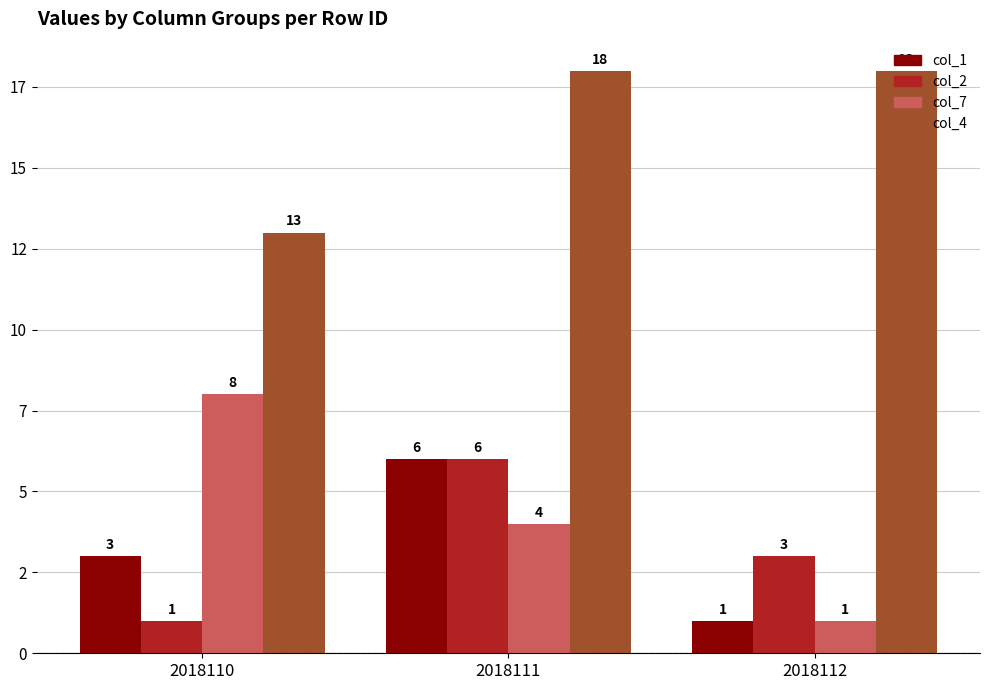

Reading left to right, list all the values displayed in this chart.

col_1: 3	6	1
col_2: 1	6	3
col_7: 8	4	1
col_4: 13	18	18